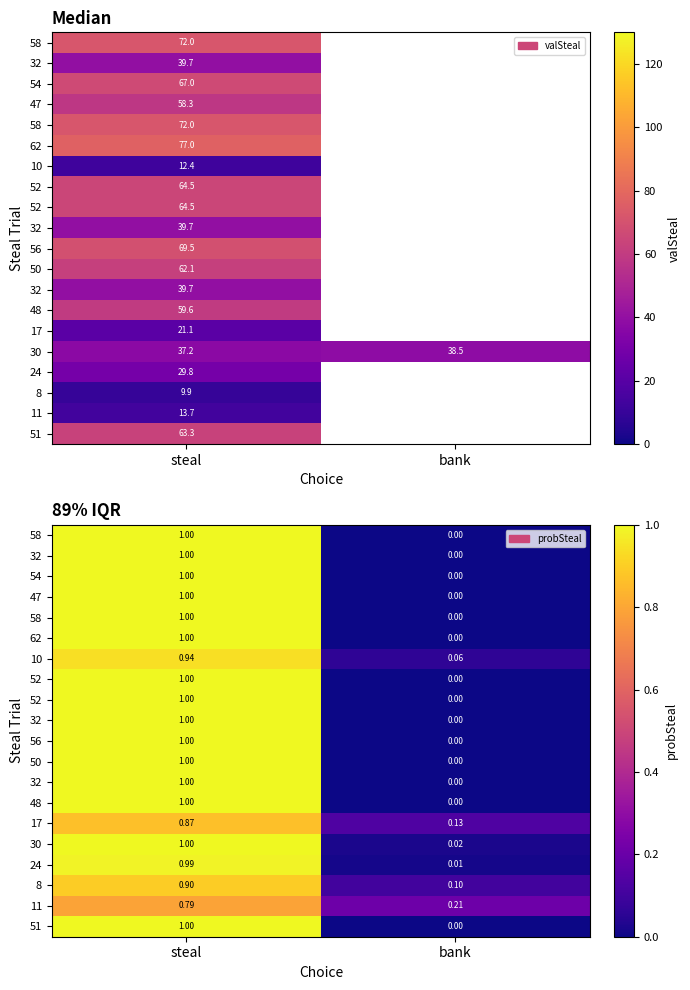

What is the difference between the highest and lowest values at bank?

0.2